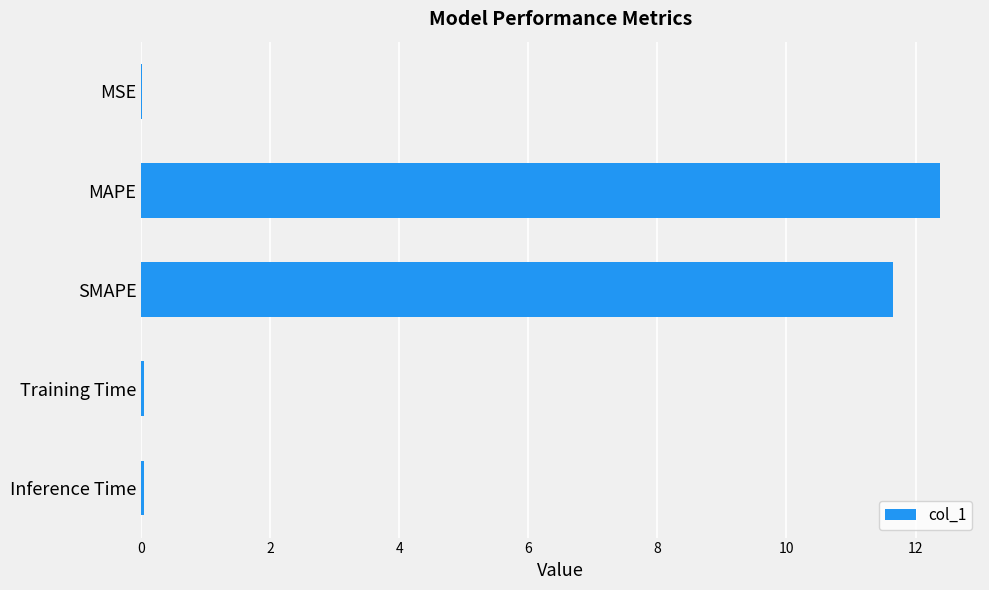

The value at MSE is 0.0. True or false?

True